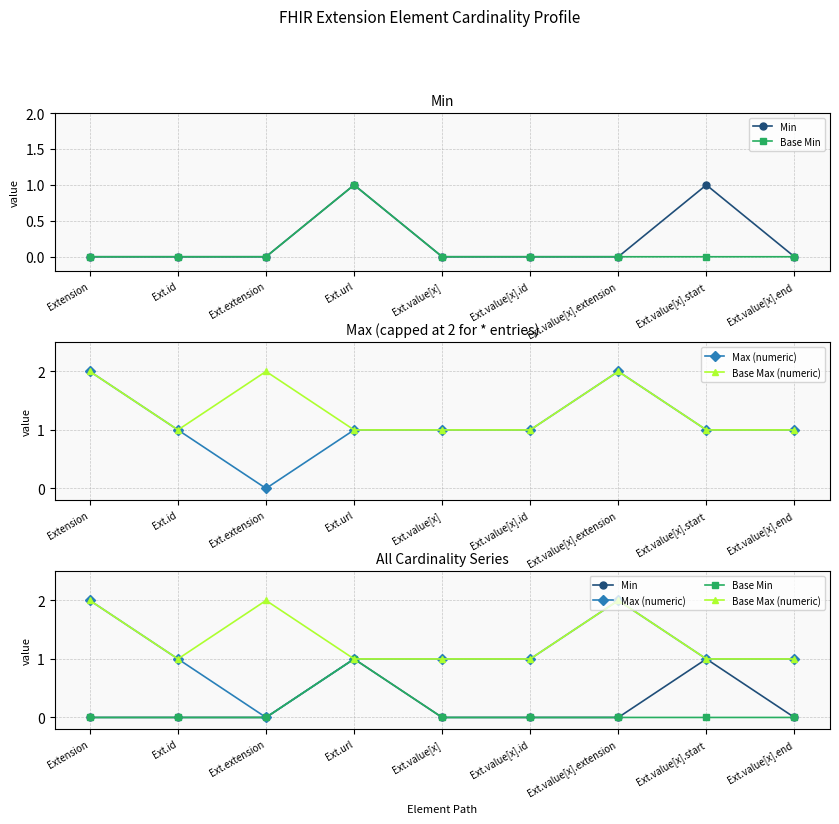

What is the spread (max minus min) of values at Ext.value[x]?

1